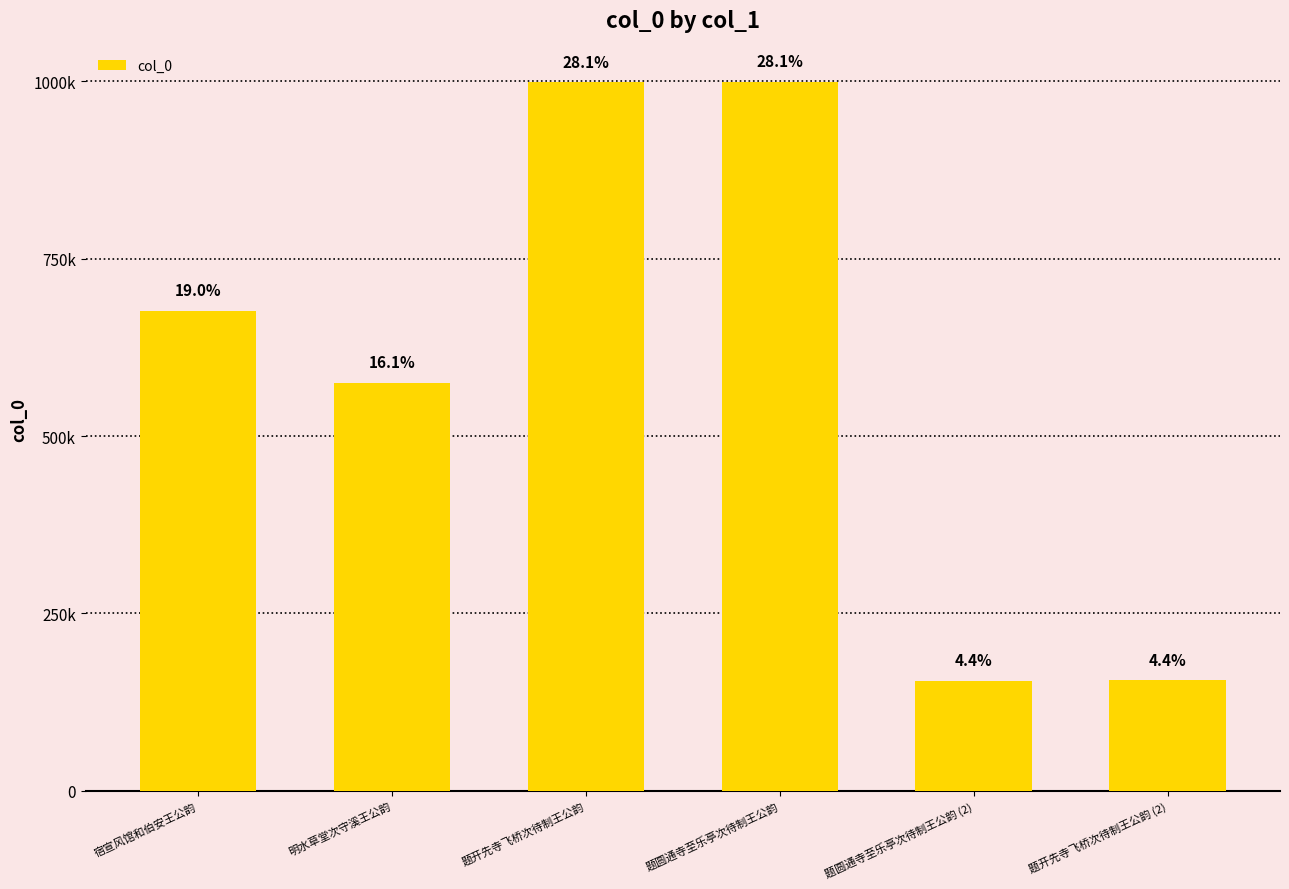

Does the chart contain any negative values?

No